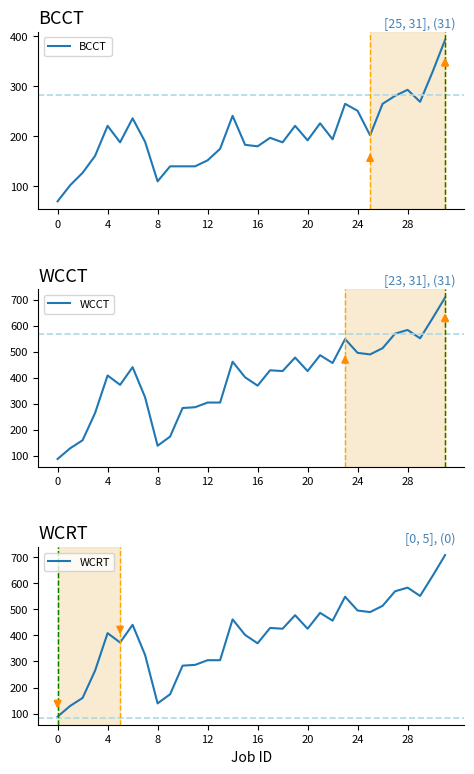

True or false: WCCT and WCRT cross at least once.

False